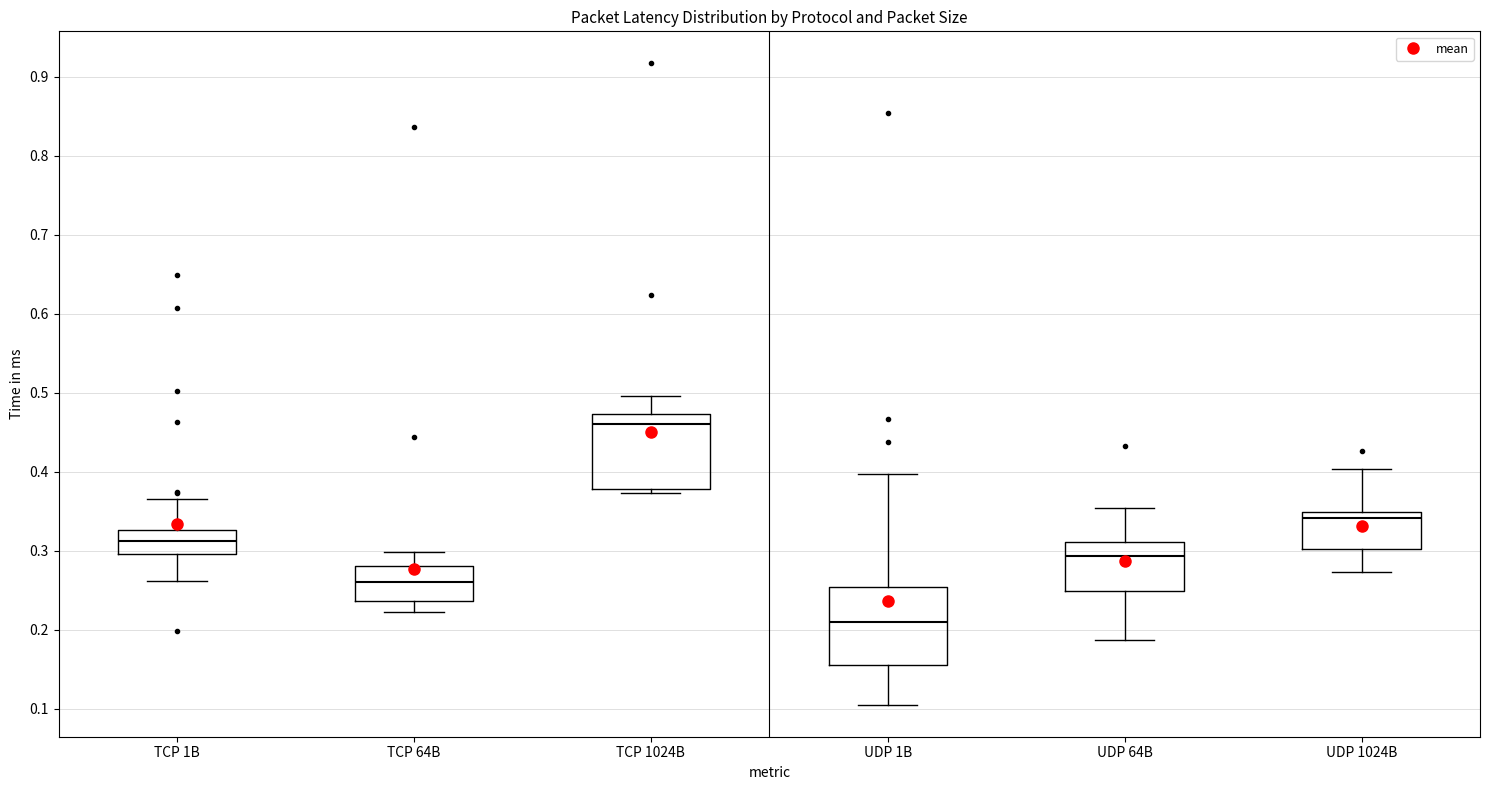

Where is the upper edge of the box for TCP 1B on the y-axis? The values are not printed on the chart, so give them approximately, as read against the axis.

0.33